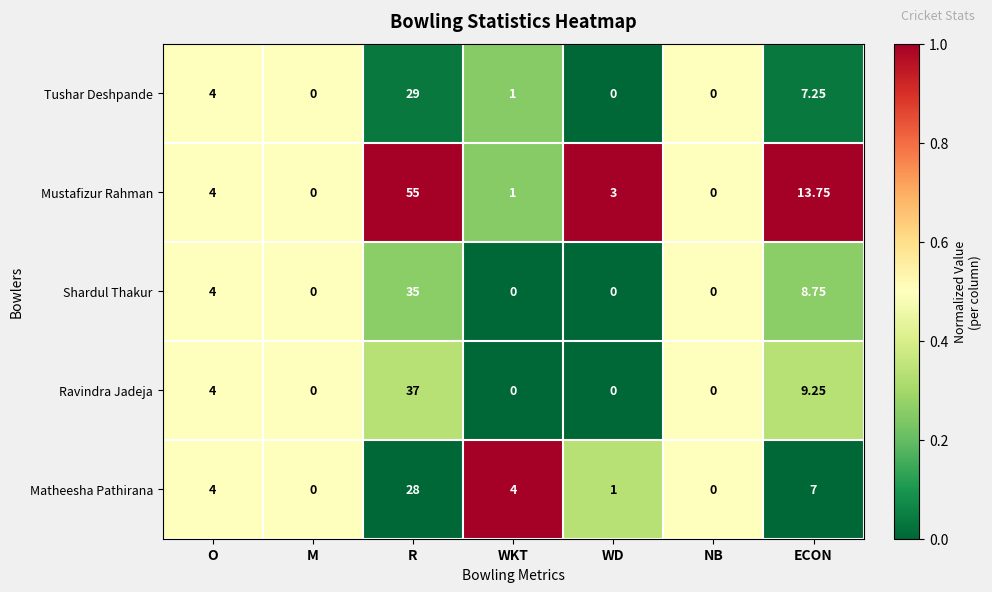

Which series has the largest total across all categories?

Mustafizur Rahman